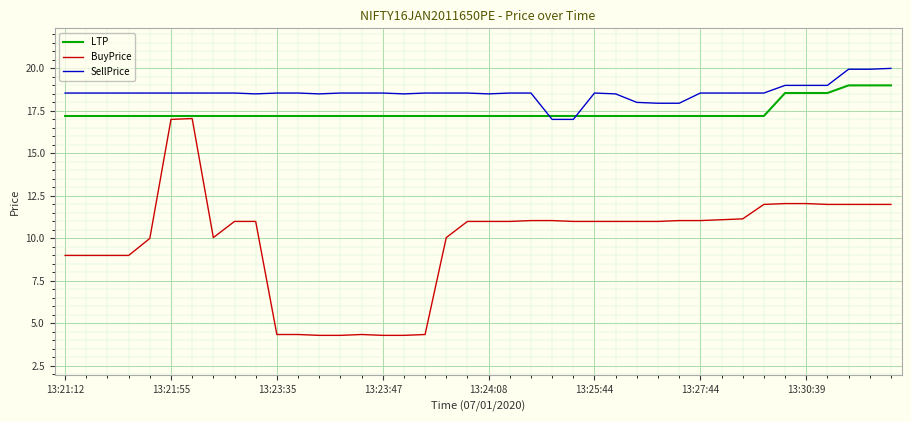

What is the minimum value for SellPrice?

17.0